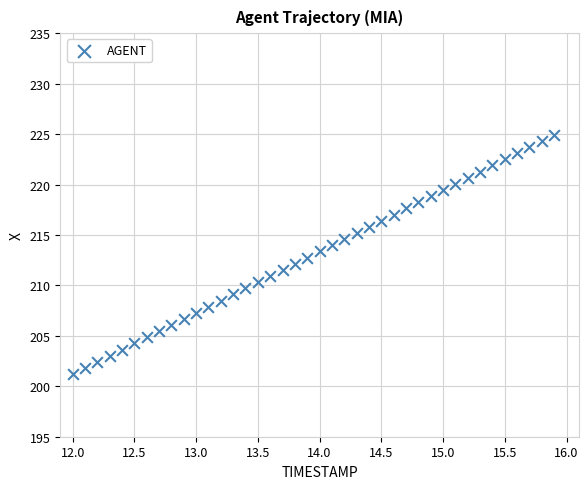

What is the range of X values (max minus min)?

3.9